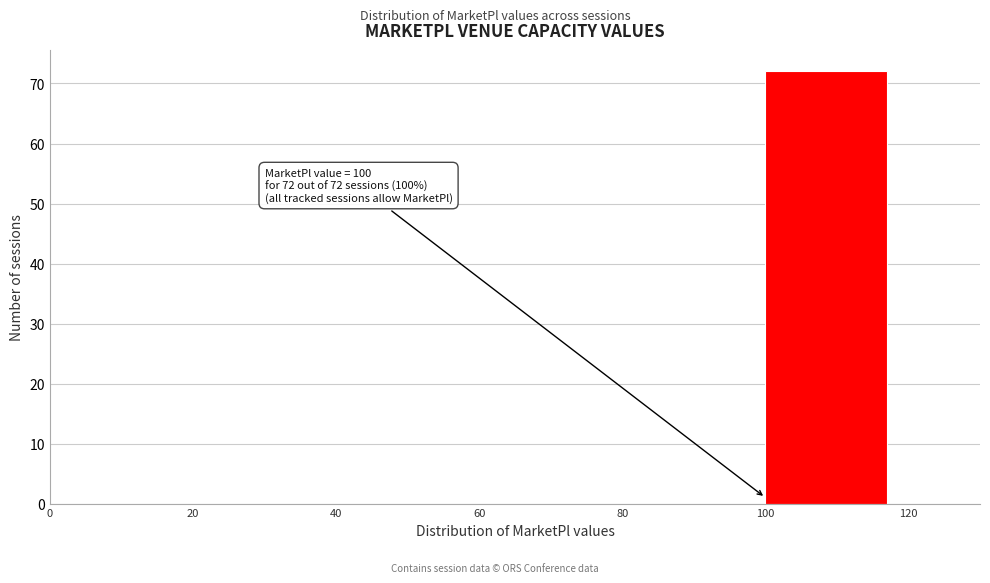

Which range on the x-axis has the tallest bar?

100 to 120